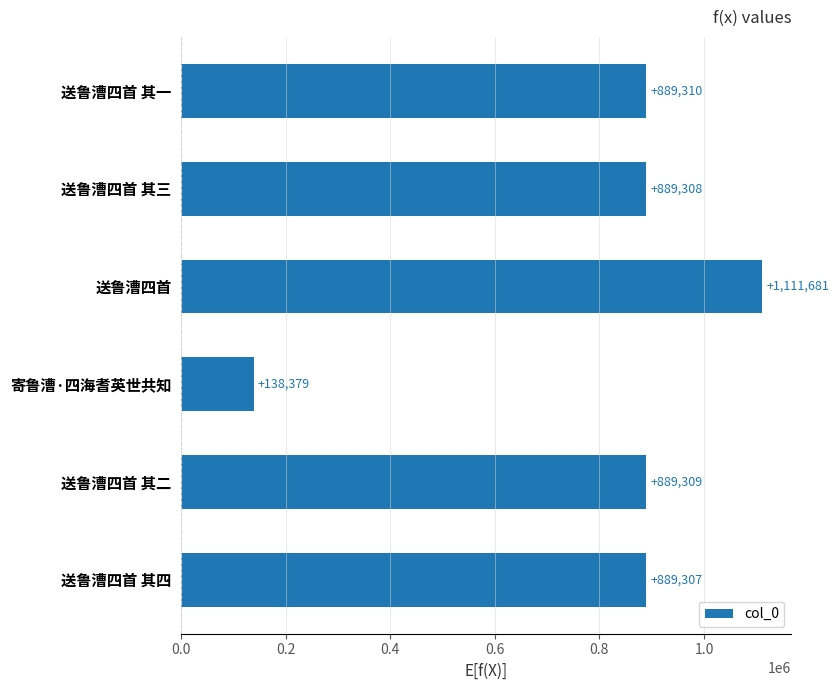

What is the average value?

801216